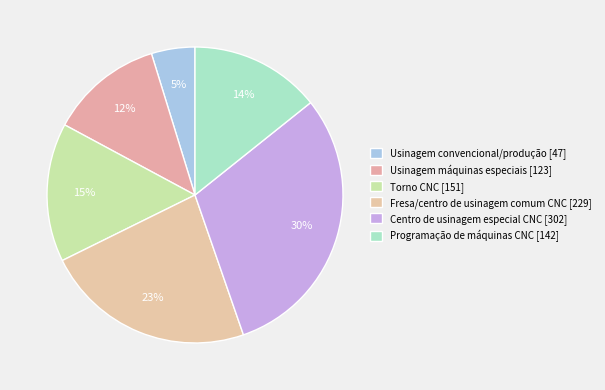

Is Fresa/centro de usinagem comum CNC the majority of the pie?

No